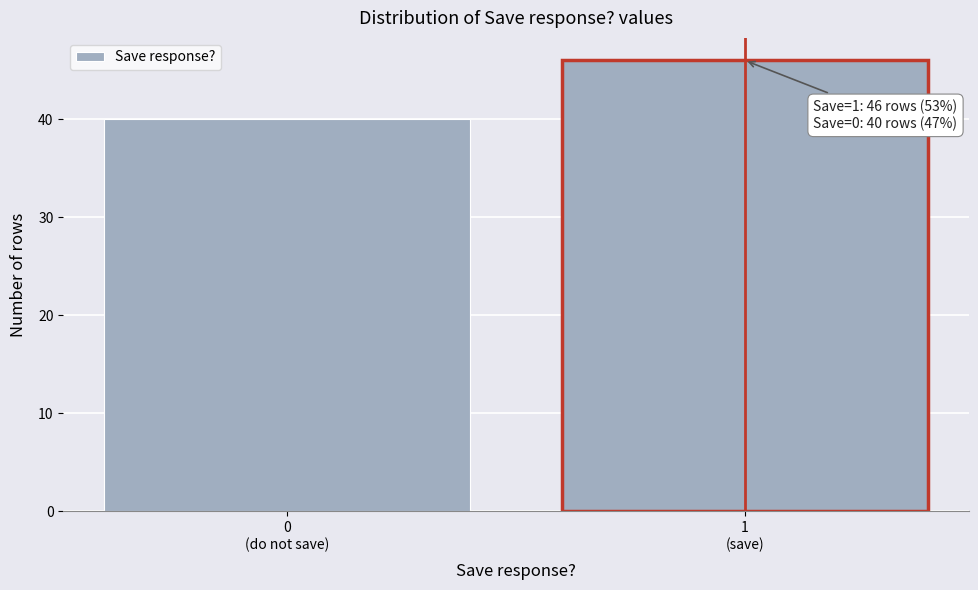

Reading left to right, what are all the values shown in this chart?

40	46